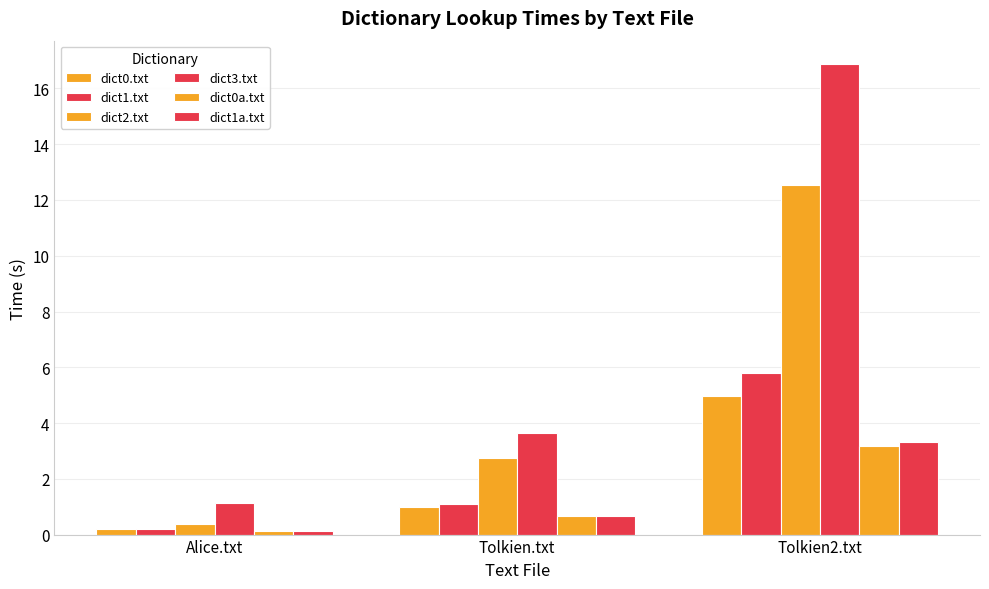

What is the value of the dict1.txt bar at the 3rd from the left?

5.8